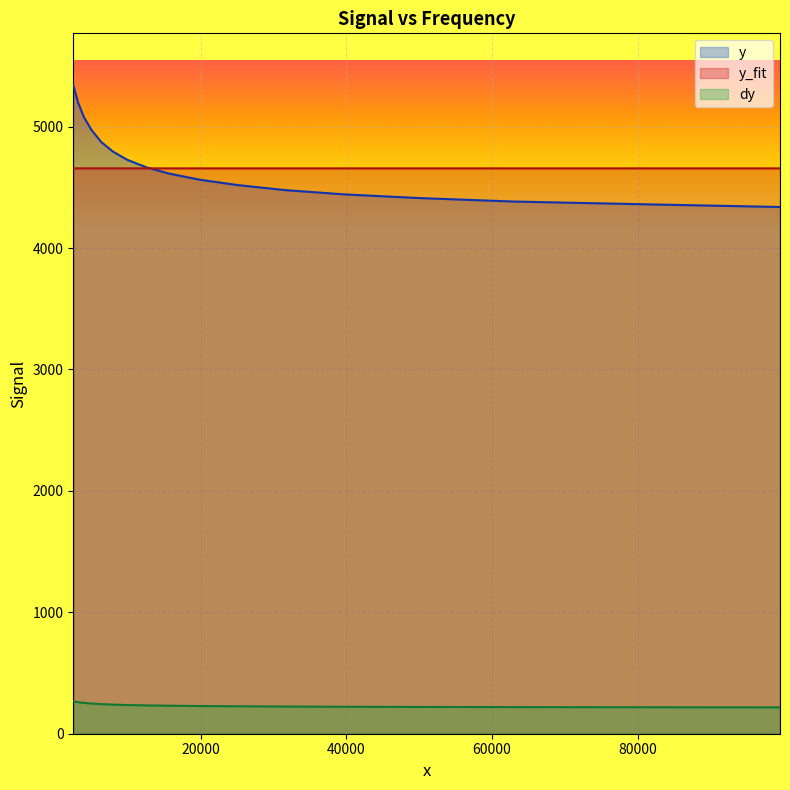

Is it true that dy equals 375.6 at 0?

False